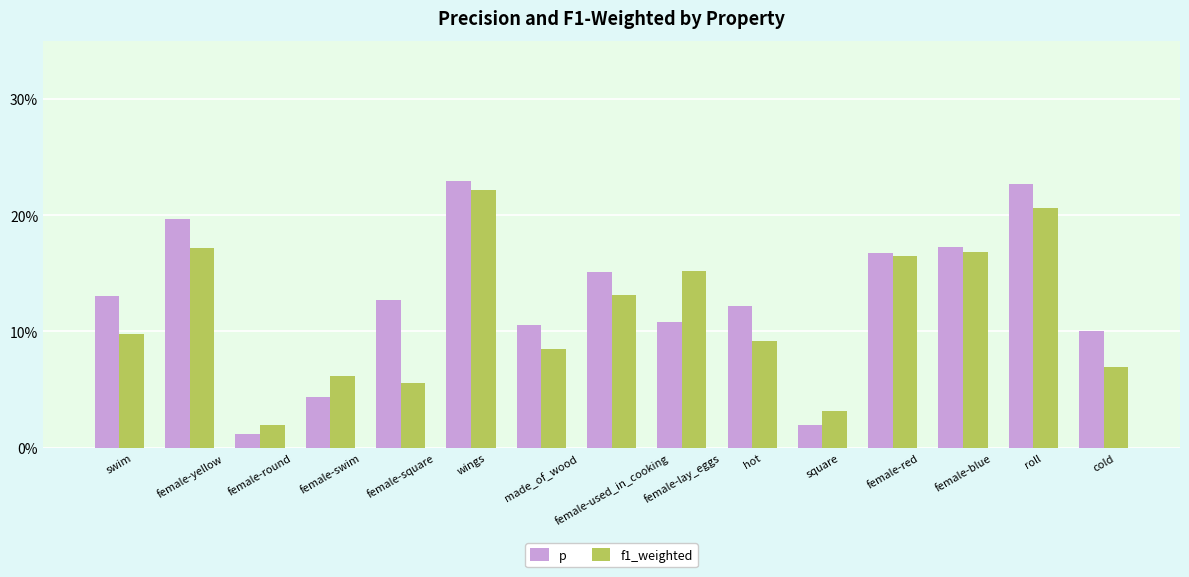

At which category is the sum across all series the highest?

wings